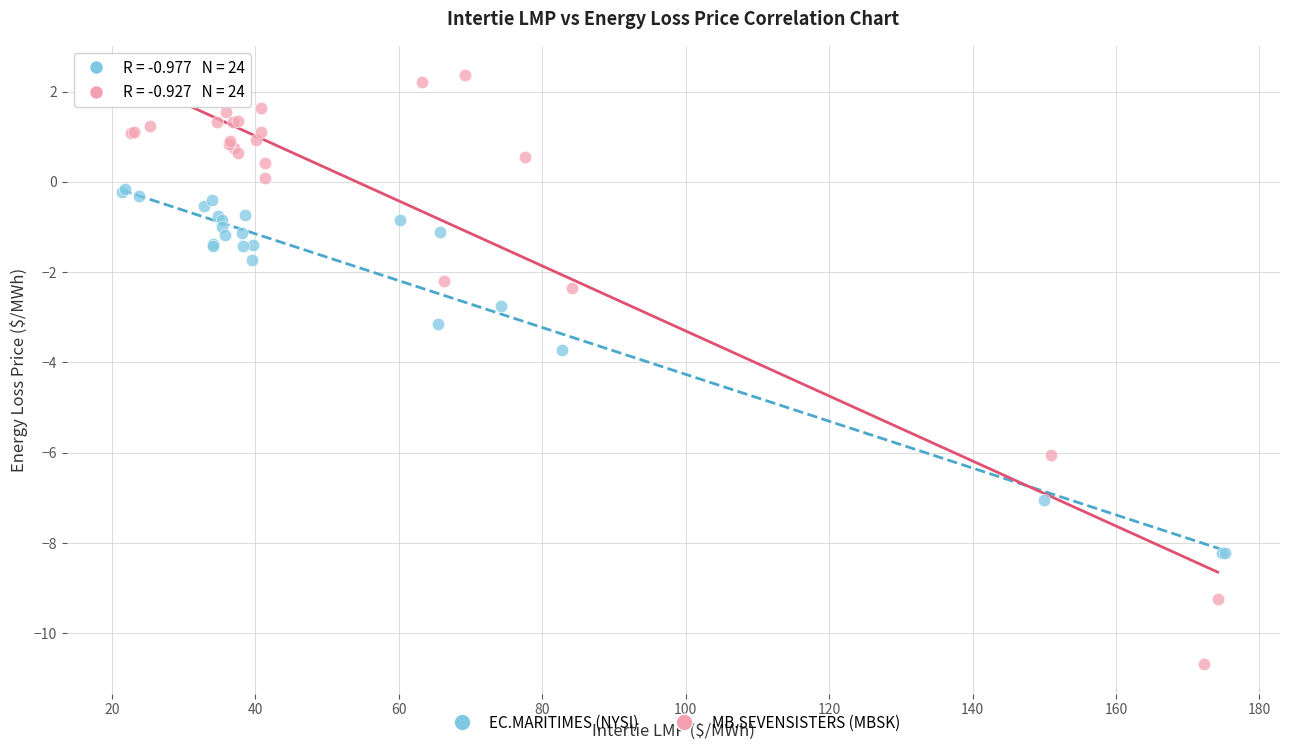

What are all the series names shown in the legend?

EC.MARITIMES (NYSI), MB.SEVENSISTERS (MBSK)